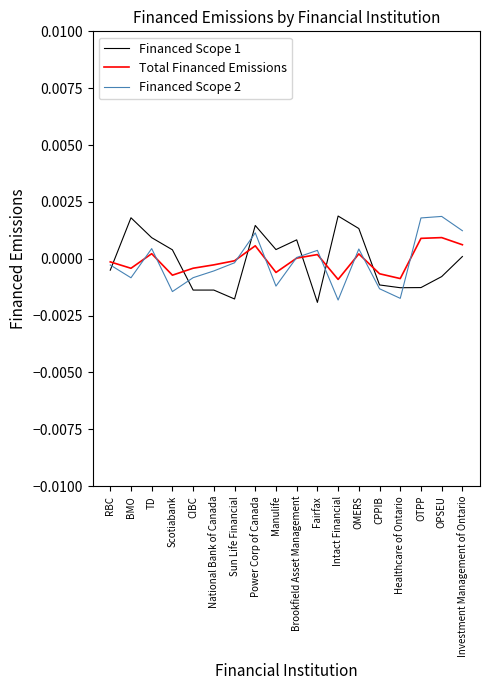

After their last crossing, which series has the higher values: Total Financed Emissions or Financed Scope 1?

Total Financed Emissions